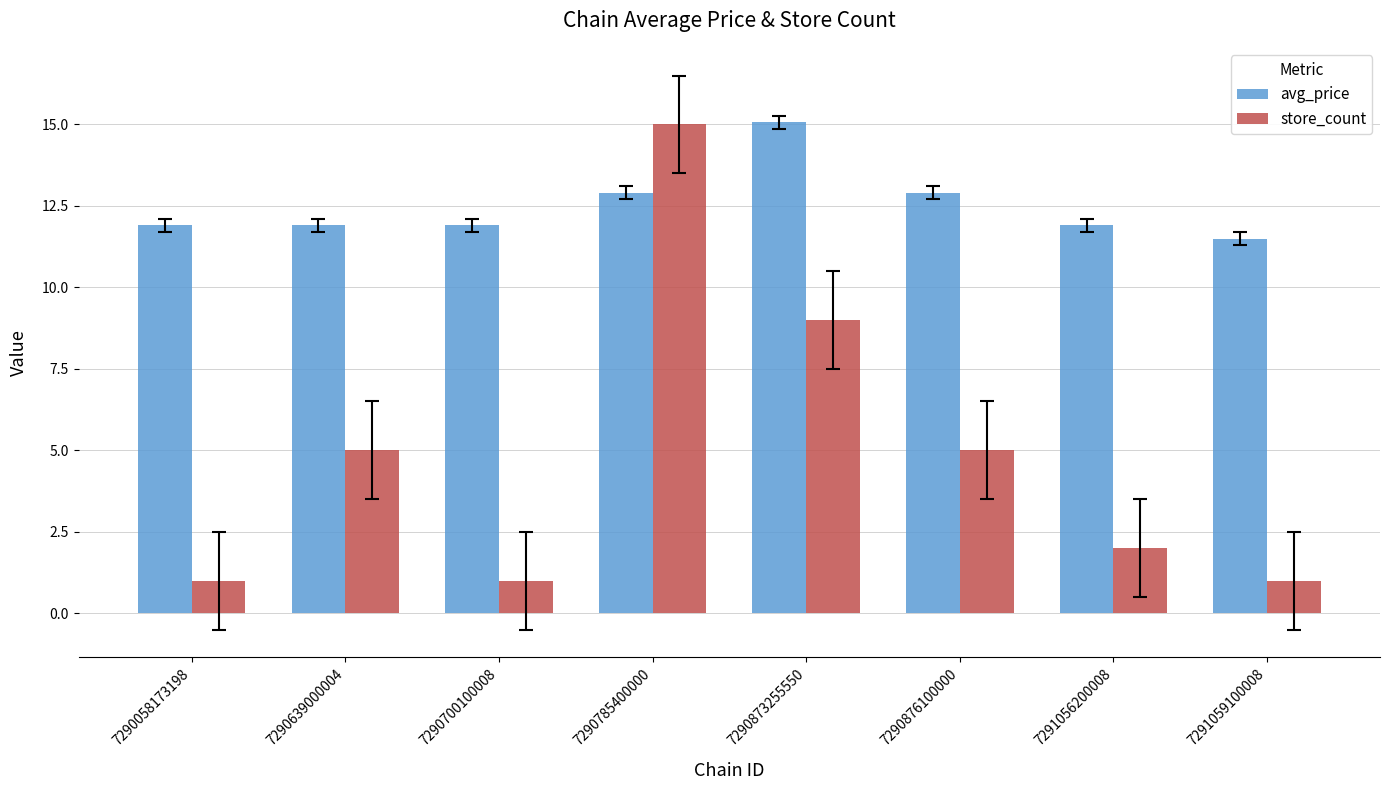

Reading left to right, extract all data points from this chart.

avg_price: 11.9	11.9	11.9	12.9	15.1	12.9	11.9	11.5
store_count: 1.0	5.0	1.0	15.0	9.0	5.0	2.0	1.0